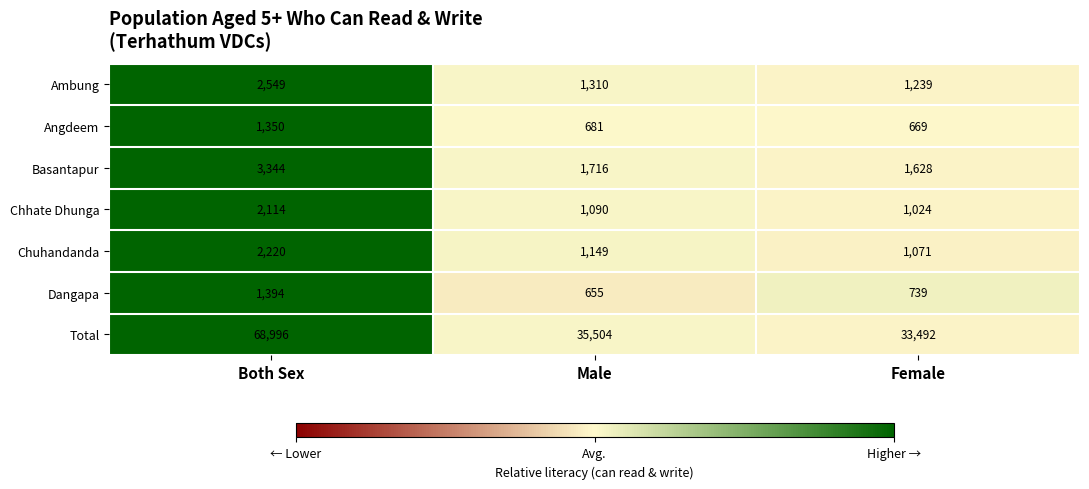

Which series changed the most between Both Sex and Female?

Total